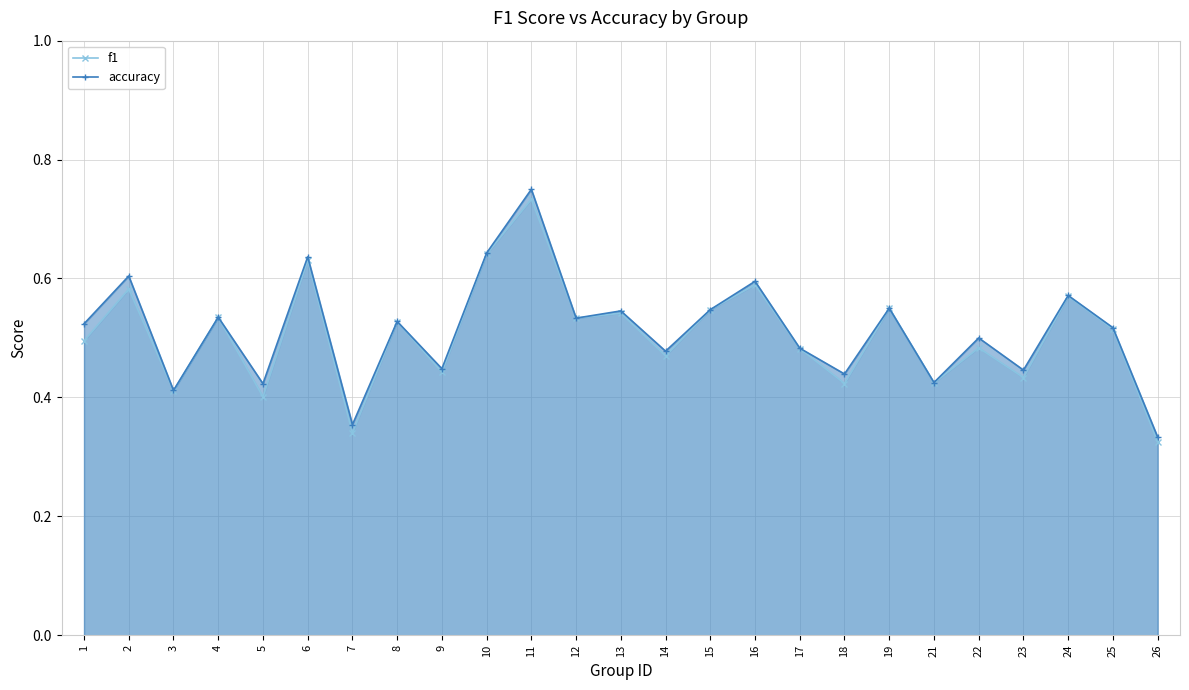

List the labels in order of accuracy value, largest first.

11, 10, 6, 2, 16, 24, 19, 15, 13, 4, 12, 8, 1, 25, 22, 17, 14, 9, 23, 18, 21, 5, 3, 7, 26